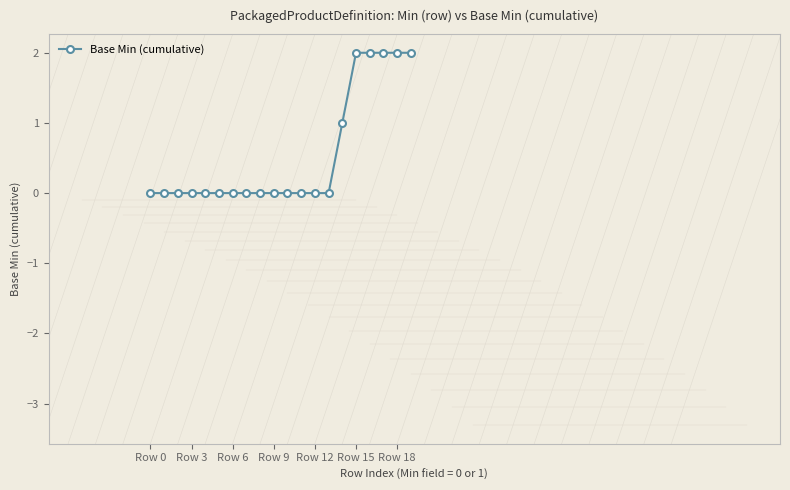

What is the average value?

1